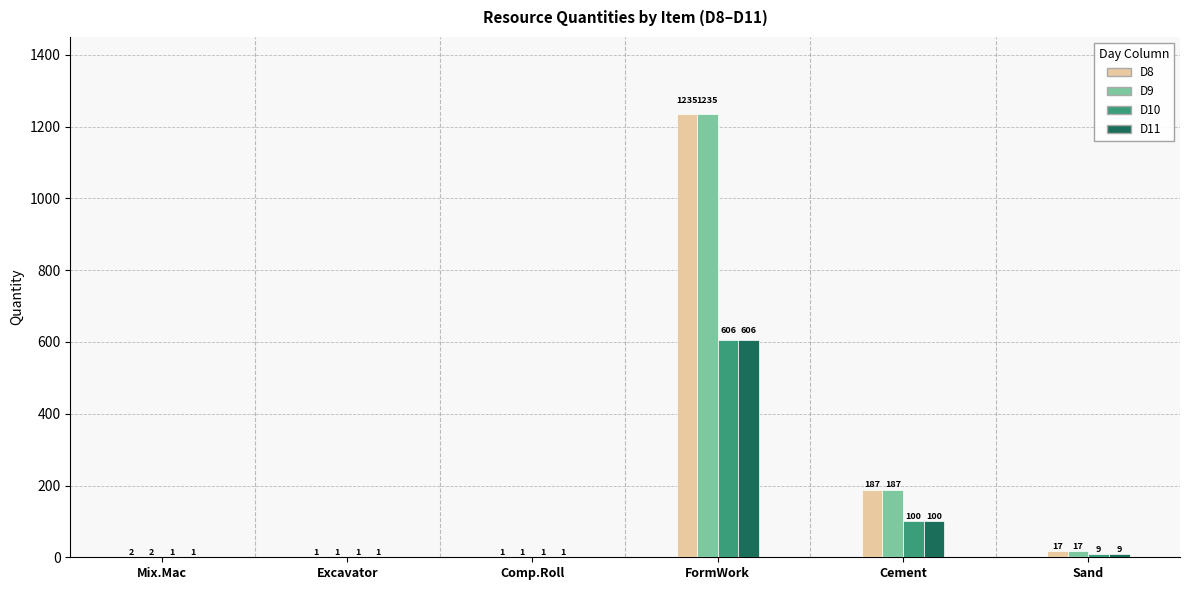

Reading right to left, list all the values displayed in this chart.

D8: 17	187	1235	1	1	2
D9: 17	187	1235	1	1	2
D10: 9	100	606	1	1	1
D11: 9	100	606	1	1	1